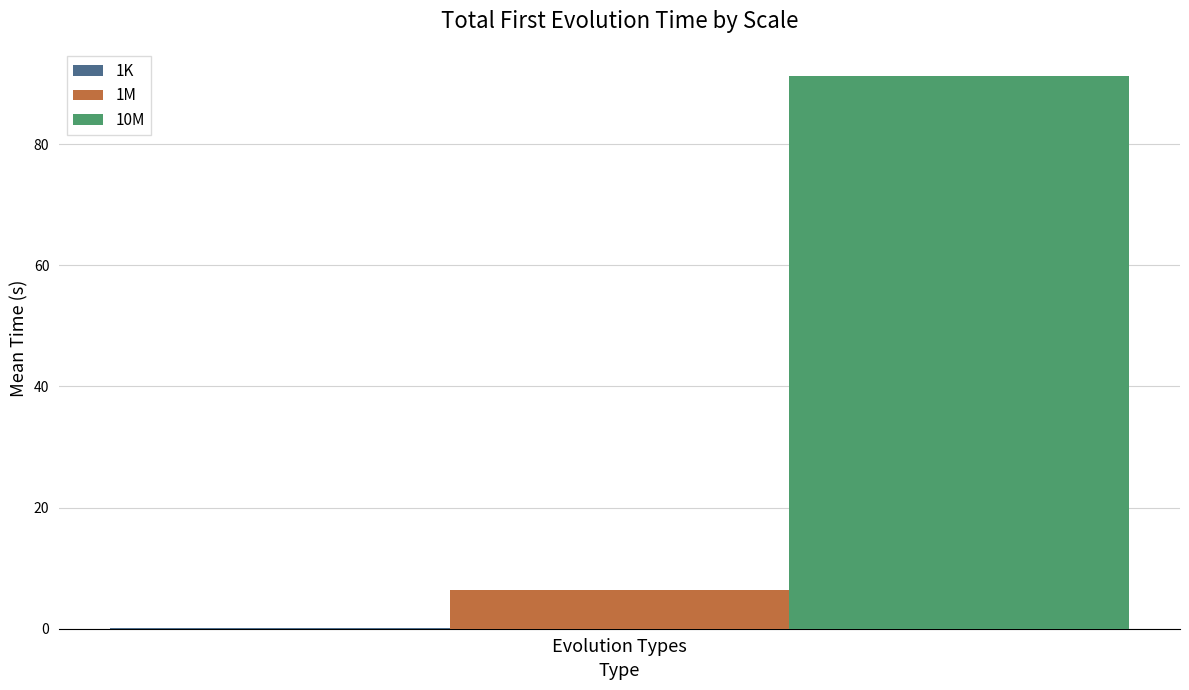

What is the highest value of the 10M series?

91.2